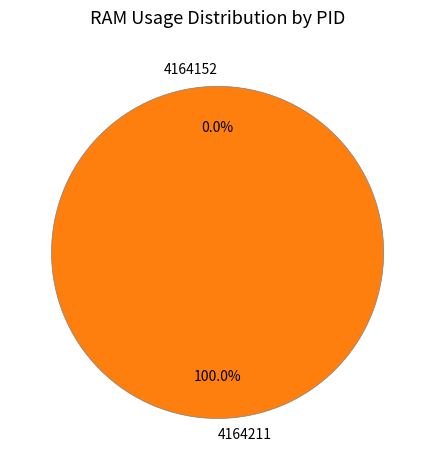

Rank the categories by value from lowest to highest.

4164152, 4164211